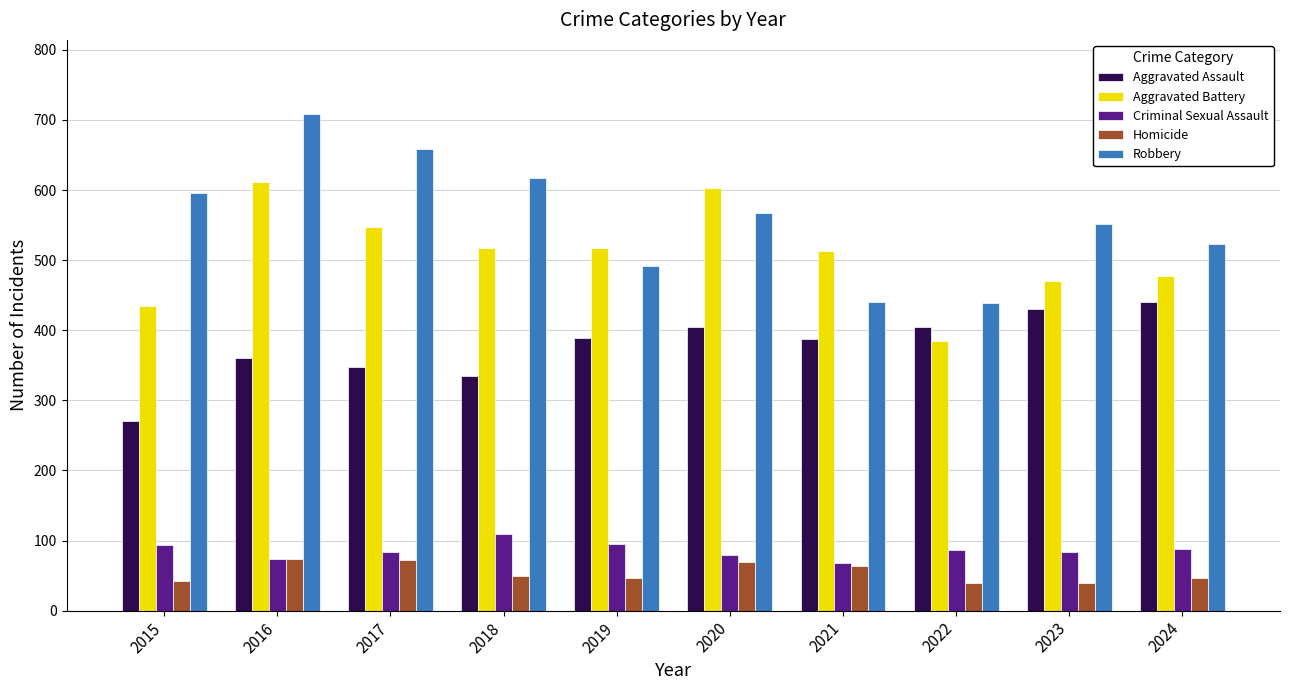

Is it true that Robbery equals 491 at 2019?

True